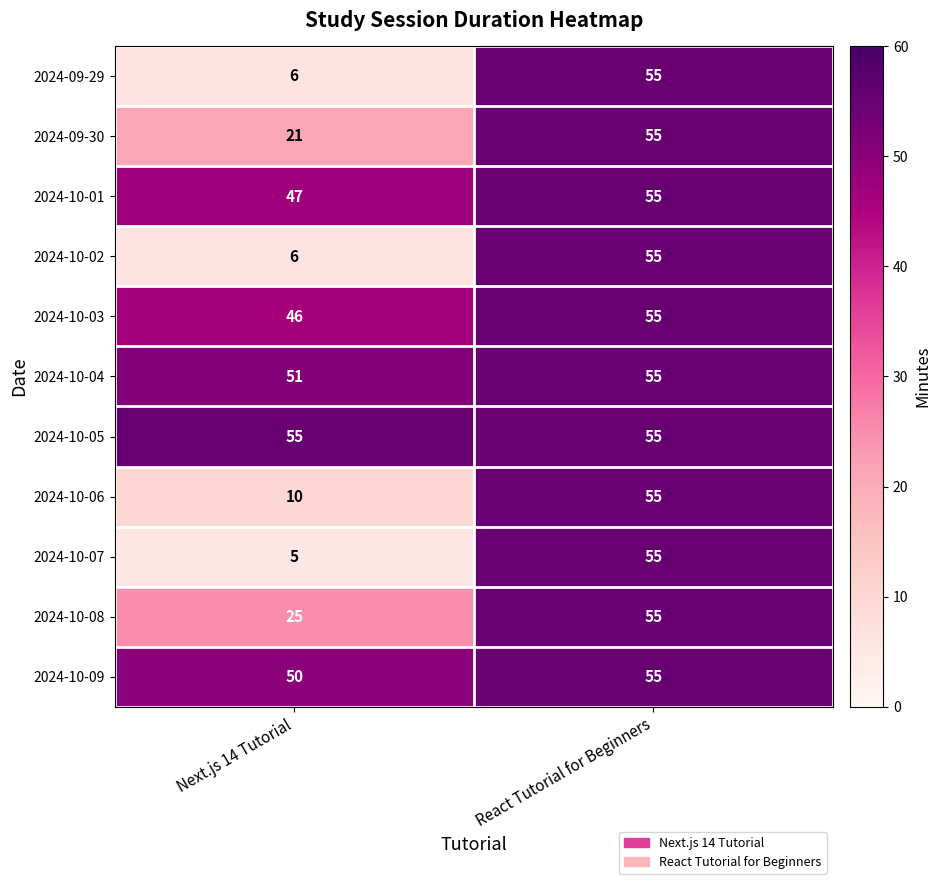

Is it true that 2024-10-08 equals 55 at React Tutorial for Beginners?

True